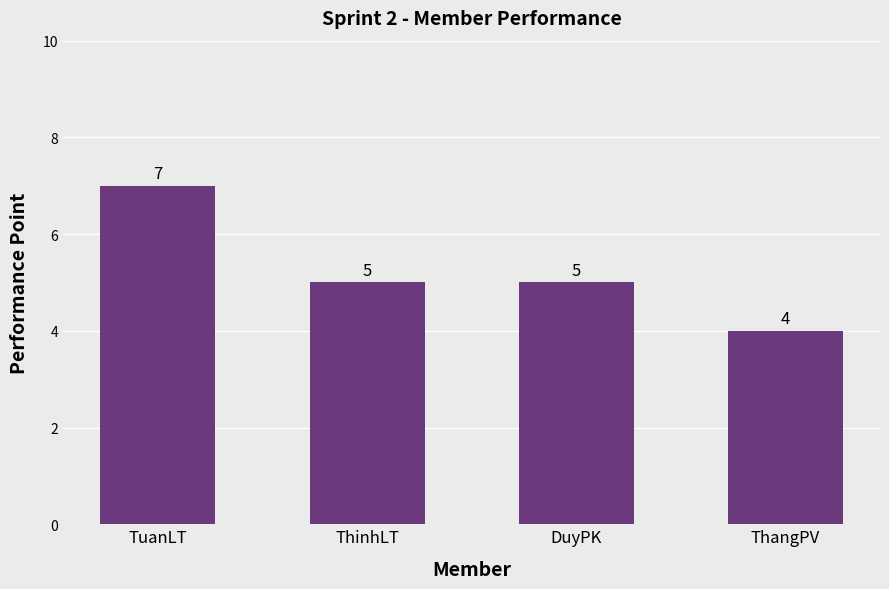

At which label does the data first exceed 5?

TuanLT